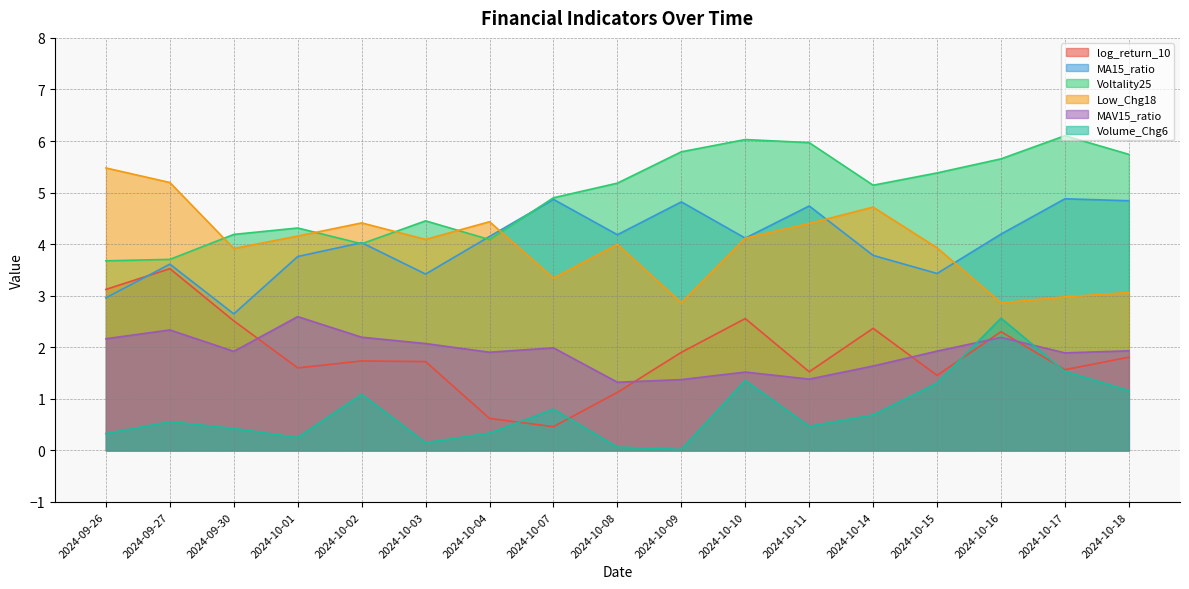

The value of Voltality25 at 2024-10-15 is 5.4. True or false?

True